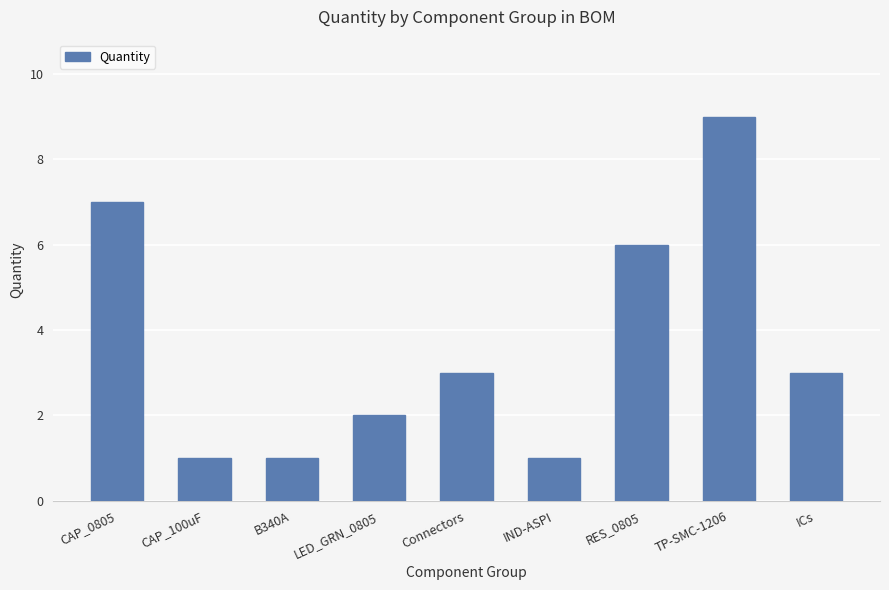

What is the label of the 1st bar from the right?

ICs